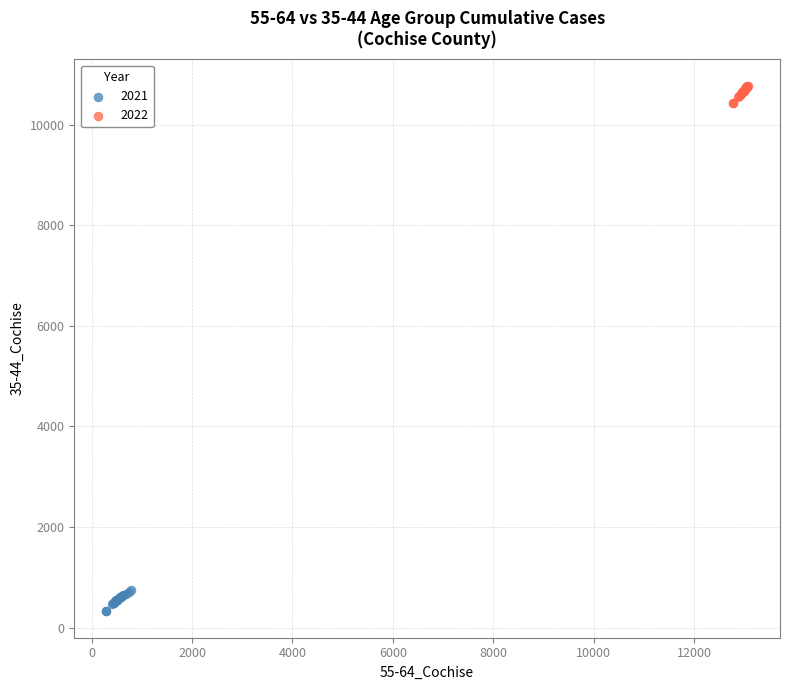

Which series reaches the maximum Y coordinate?

2022